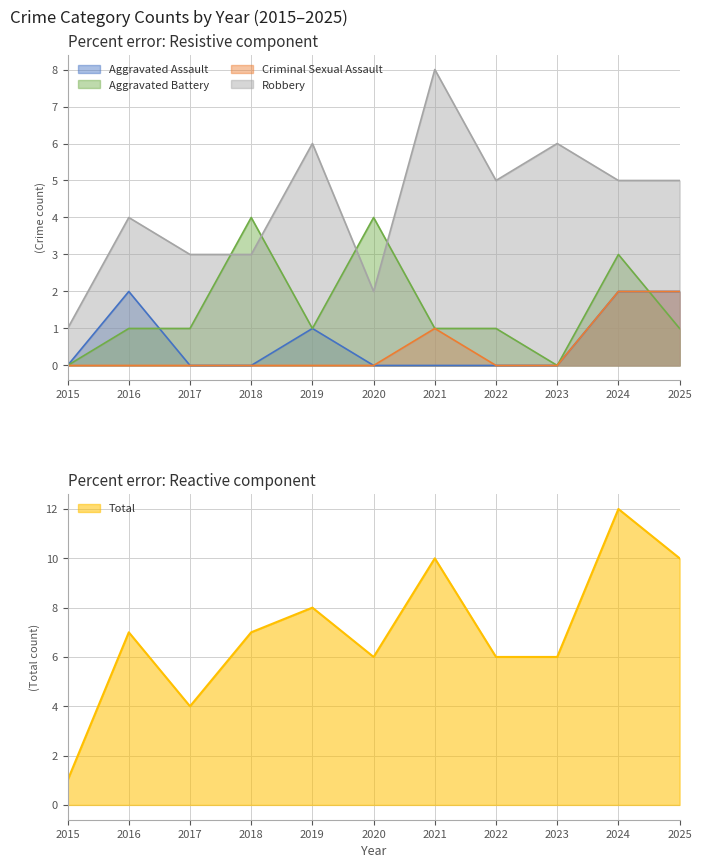

Which series has the largest total across all categories?

Total